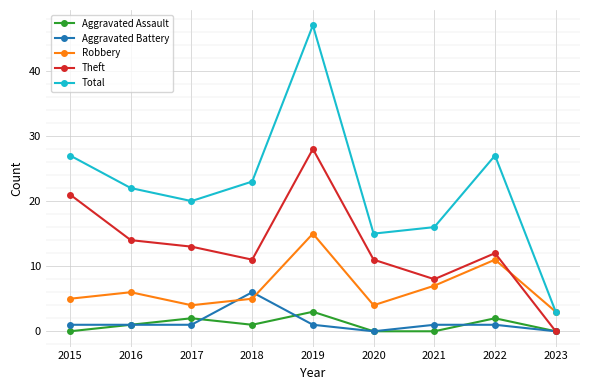

How many interior local peaks does the Total series have?

2